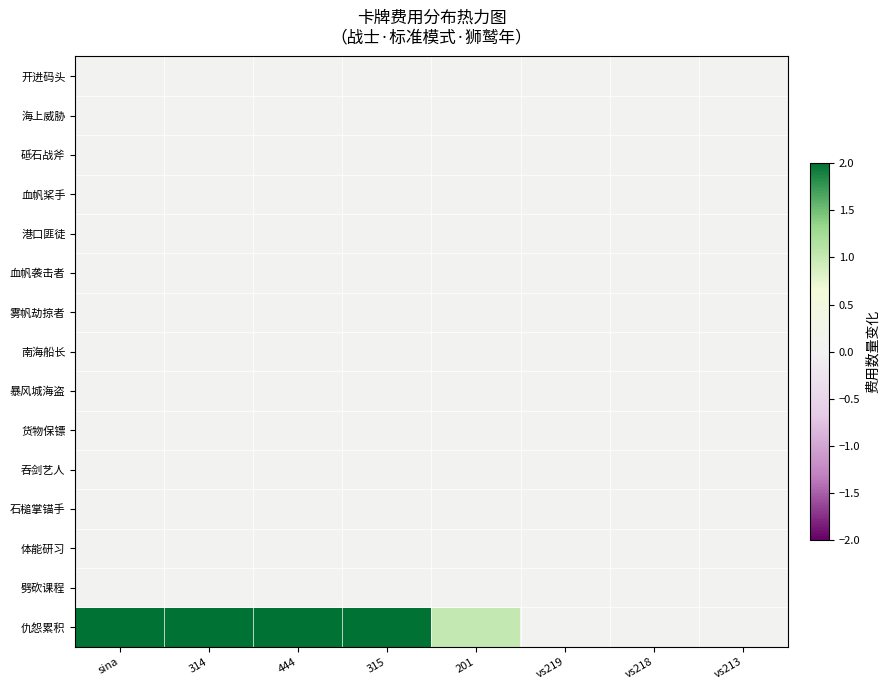

Rank the series at vs219 from highest to lowest value.

开进码头, 海上威胁, 砥石战斧, 血帆桨手, 港口匪徒, 血帆袭击者, 雾帆劫掠者, 南海船长, 暴风城海盗, 货物保镖, 吞剑艺人, 石槌掌锚手, 体能研习, 劈砍课程, 仇怨累积